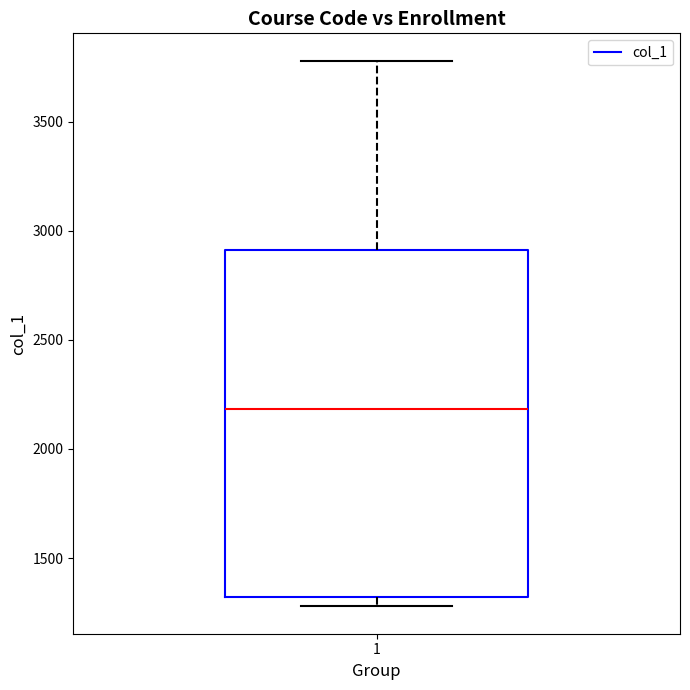

Transcribe this box plot: give where the median line is, the range the box spans, and where the two whiskers end, as read against the y-axis. The values are not printed on the chart, so give them approximately, as read against the axis.

median 2200, box 1300 to 2900, whiskers 1300 (just below the box's lower edge) to 3800